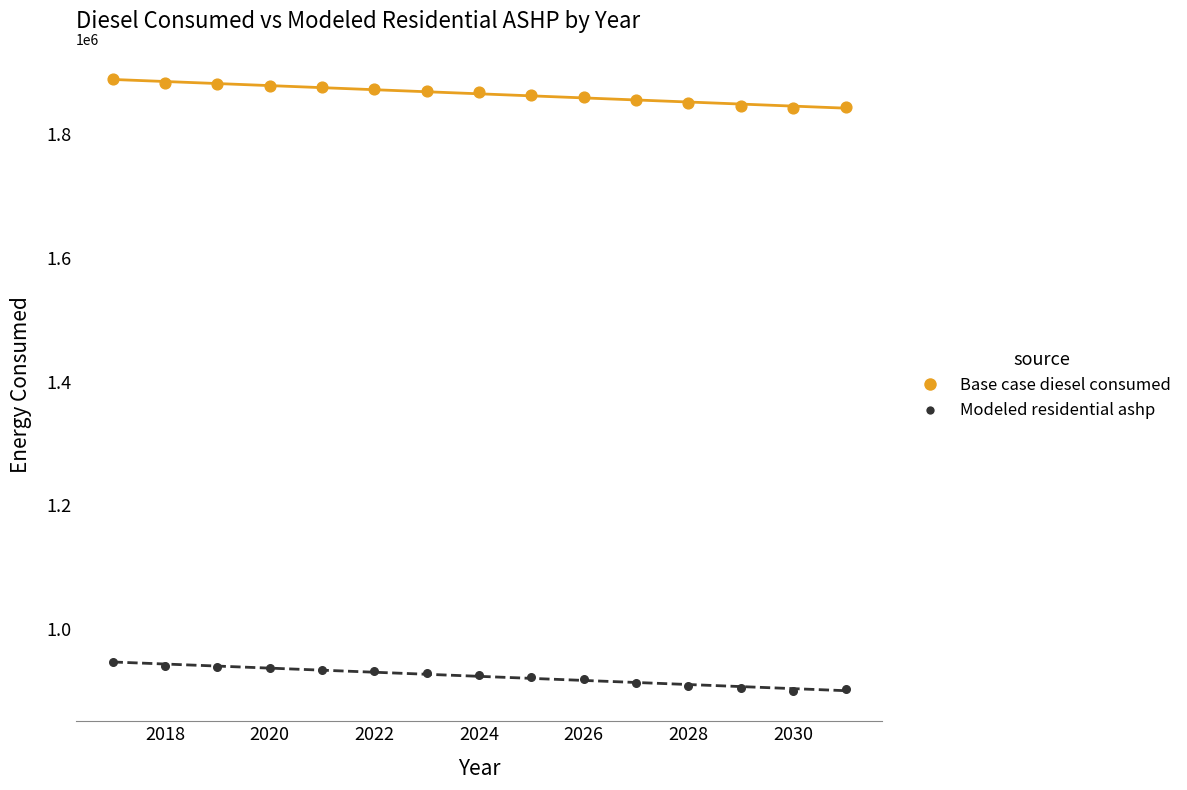

Which series reaches the maximum Y coordinate?

Base case diesel consumed